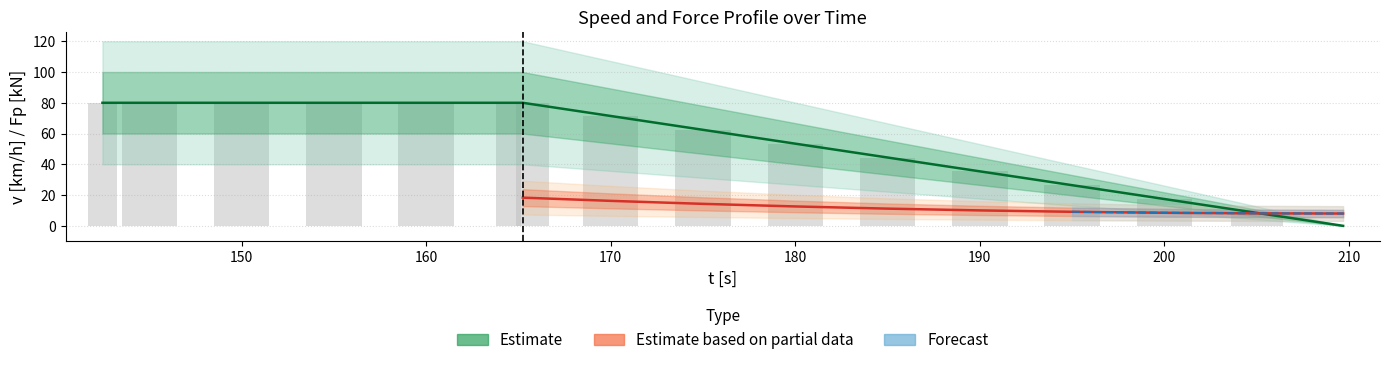

What is the spread (max minus min) of values at 200?

17.4